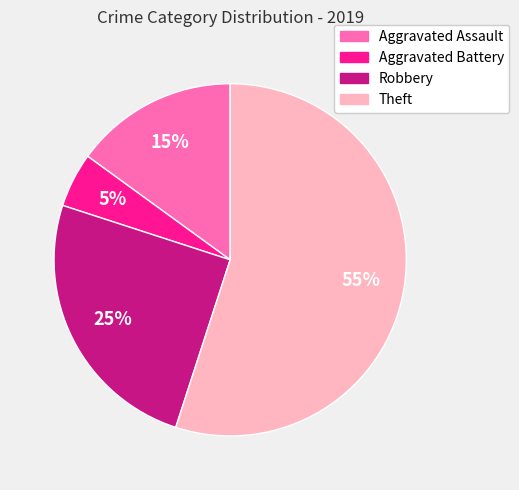

What is the largest slice in the pie chart?

Theft